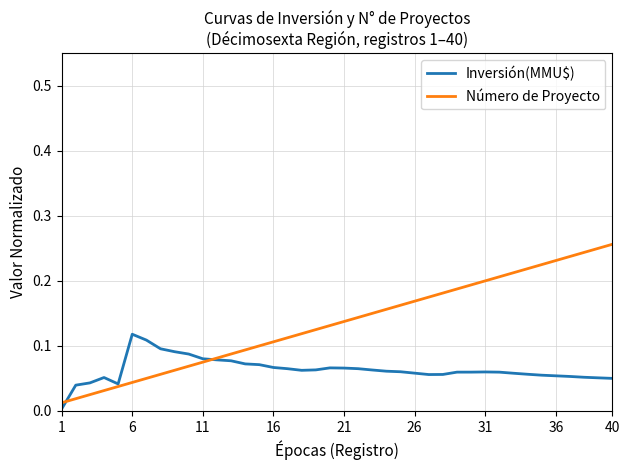

Which series has the largest range (max minus min)?

Número de Proyecto